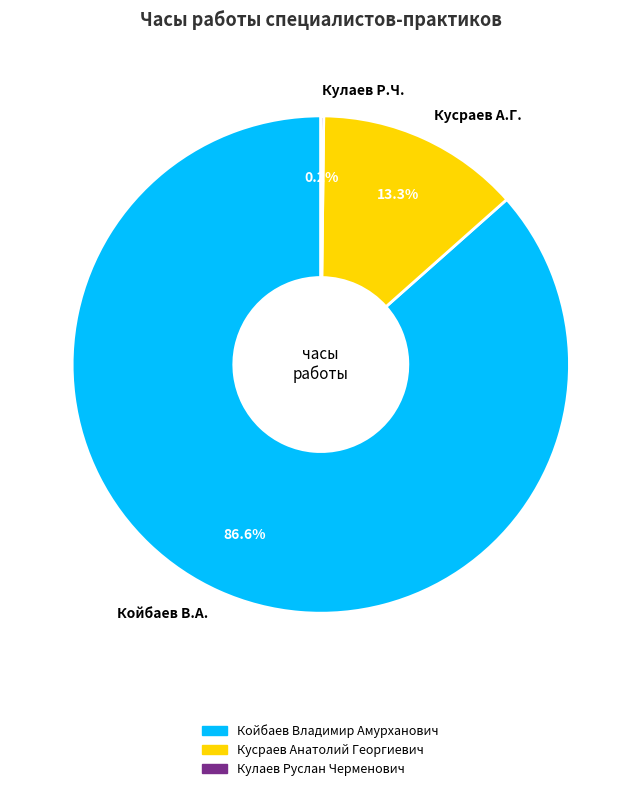

What is the largest slice in the pie chart?

Койбаев В.А.